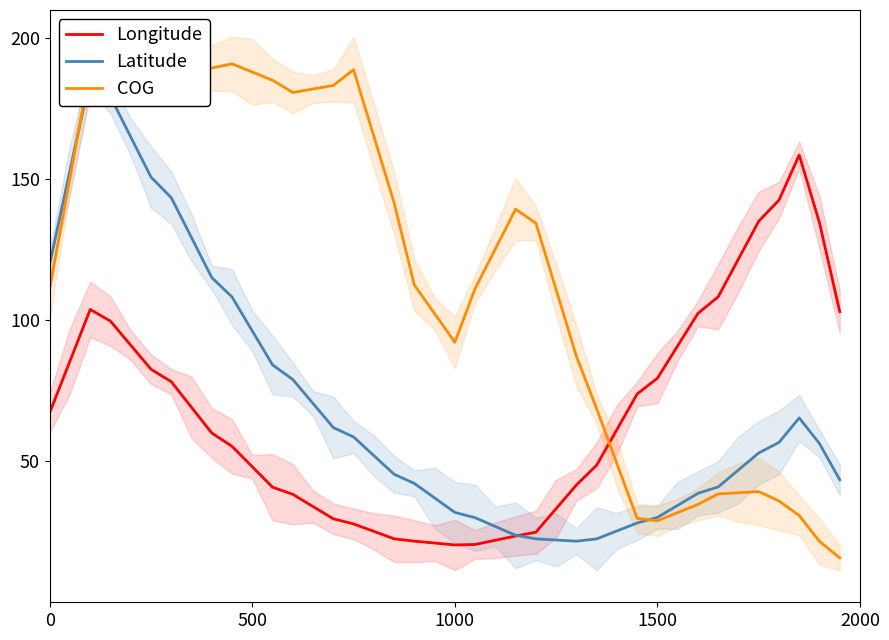

The Longitude series shows 130.8 at 1500. True or false?

False